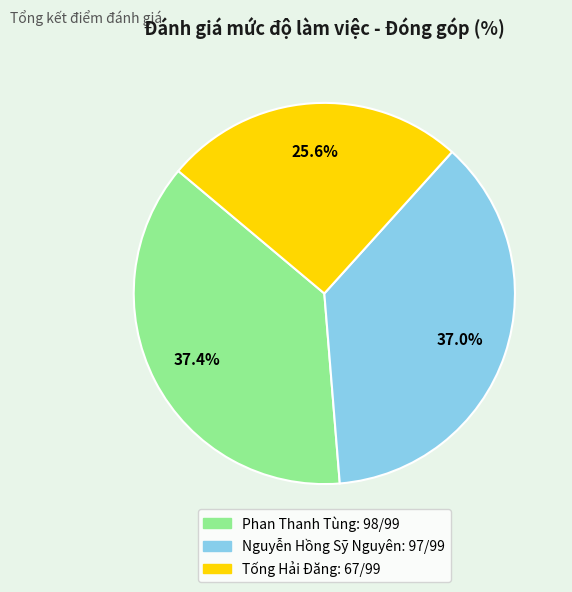

To the nearest percent, what is the average slice percentage?

33%